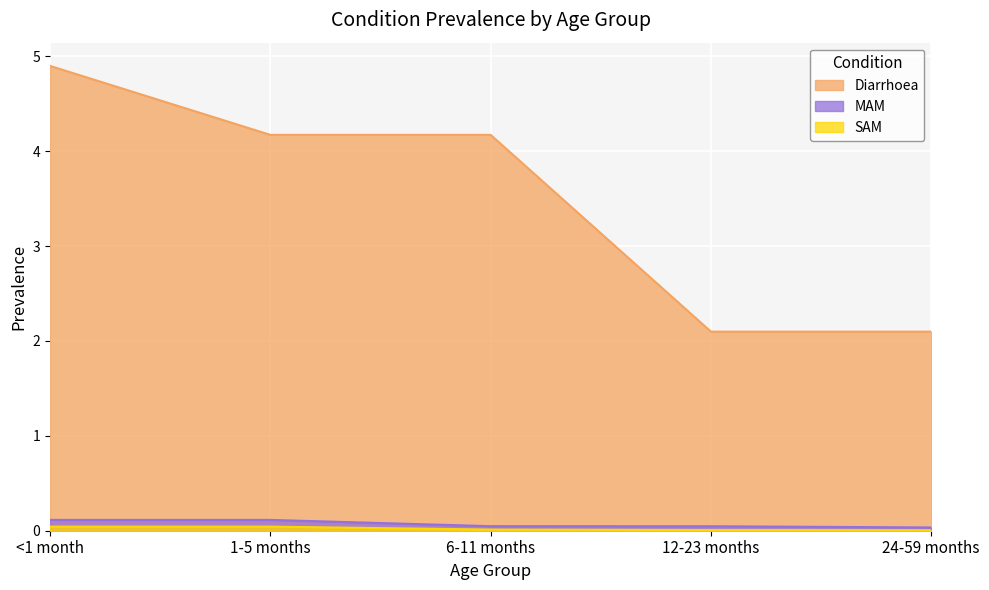

What is the spread (max minus min) of values at <1 month?

4.9